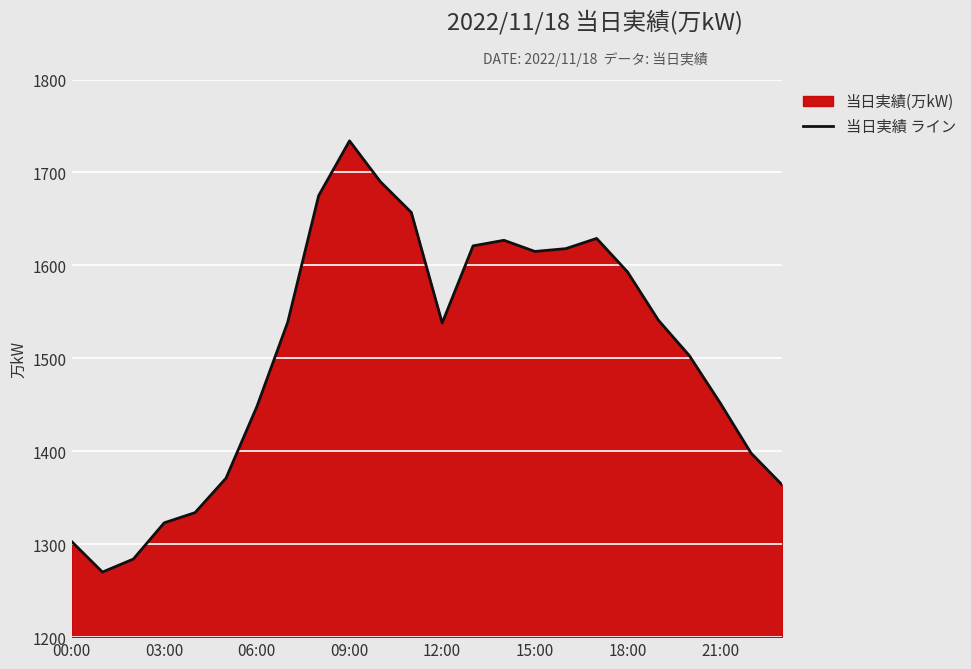

What is the average value?

1505